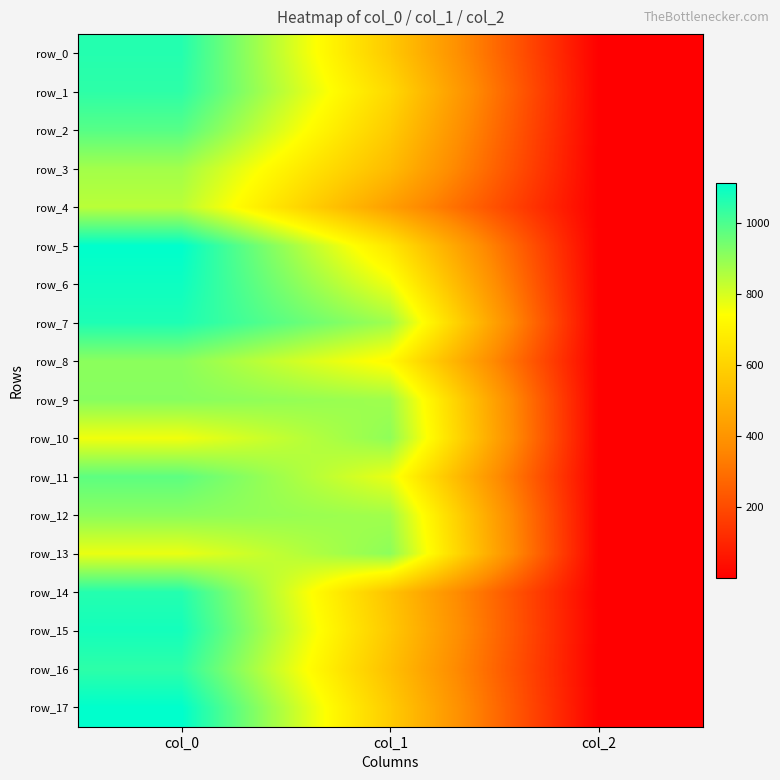

Reading left to right, what are all the values shown in this chart?

row_0: col_0=1060.0	col_1=570.4	col_2=2.0
row_1: col_0=1046.7	col_1=621.0	col_2=2.0
row_2: col_0=986.7	col_1=577.1	col_2=2.0
row_3: col_0=876.7	col_1=526.5	col_2=2.0
row_4: col_0=843.3	col_1=432.0	col_2=2.0
row_5: col_0=1113.3	col_1=664.9	col_2=2.0
row_6: col_0=1093.3	col_1=766.1	col_2=2.0
row_7: col_0=1070.0	col_1=880.9	col_2=2.0
row_8: col_0=910.0	col_1=725.6	col_2=2.0
row_9: col_0=916.7	col_1=880.9	col_2=2.0
row_10: col_0=763.3	col_1=904.5	col_2=2.0
row_11: col_0=976.7	col_1=772.9	col_2=2.0
row_12: col_0=910.0	col_1=877.5	col_2=2.0
row_13: col_0=773.3	col_1=907.9	col_2=2.0
row_14: col_0=1060.0	col_1=550.1	col_2=2.0
row_15: col_0=1083.3	col_1=567.0	col_2=2.0
row_16: col_0=1046.7	col_1=540.0	col_2=2.0
row_17: col_0=1113.3	col_1=577.1	col_2=2.0